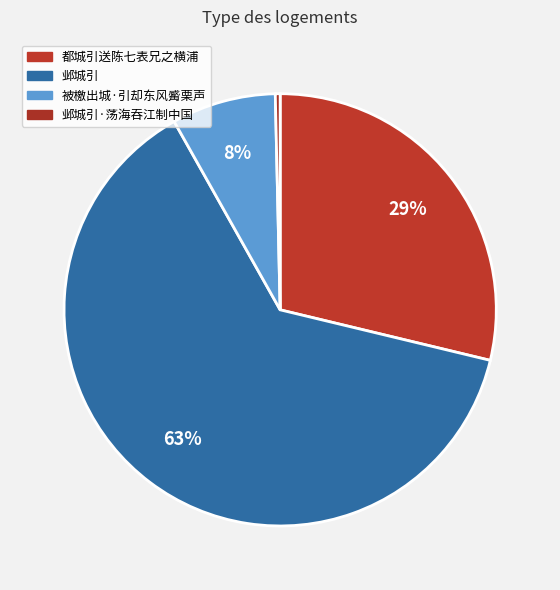

To the nearest percent, what is the difference between the largest and smallest slice percentages?

63%